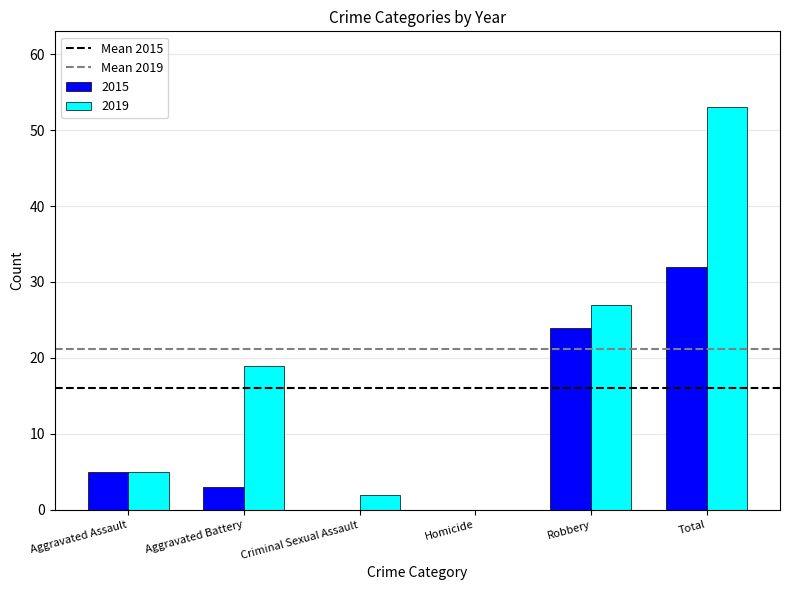

At which category does the chart reach its peak across all series?

Total